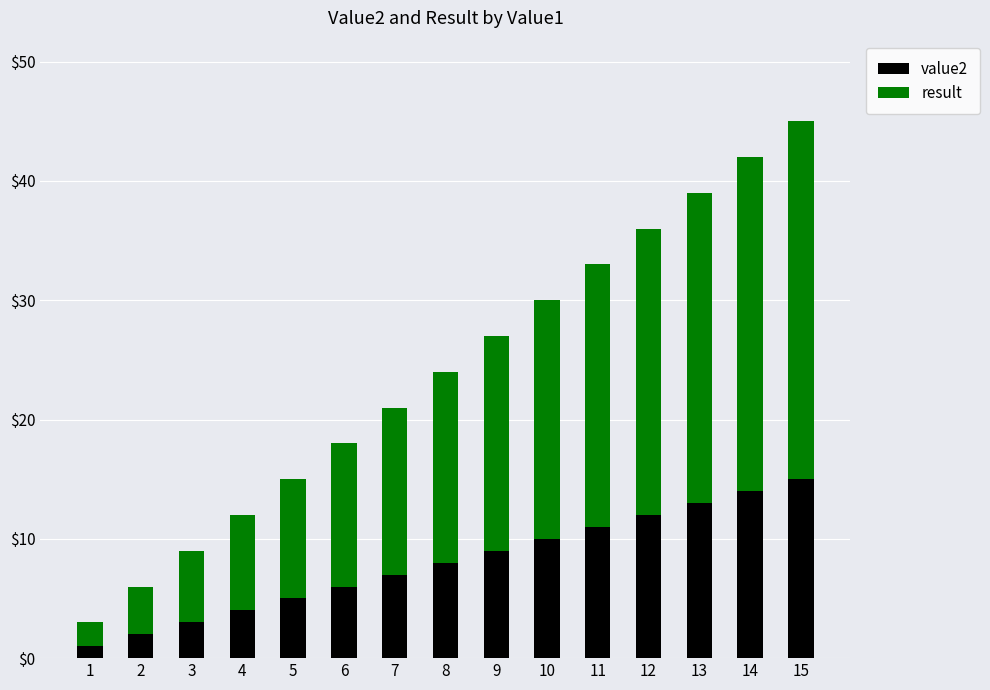

At which category is the sum across all series the highest?

15